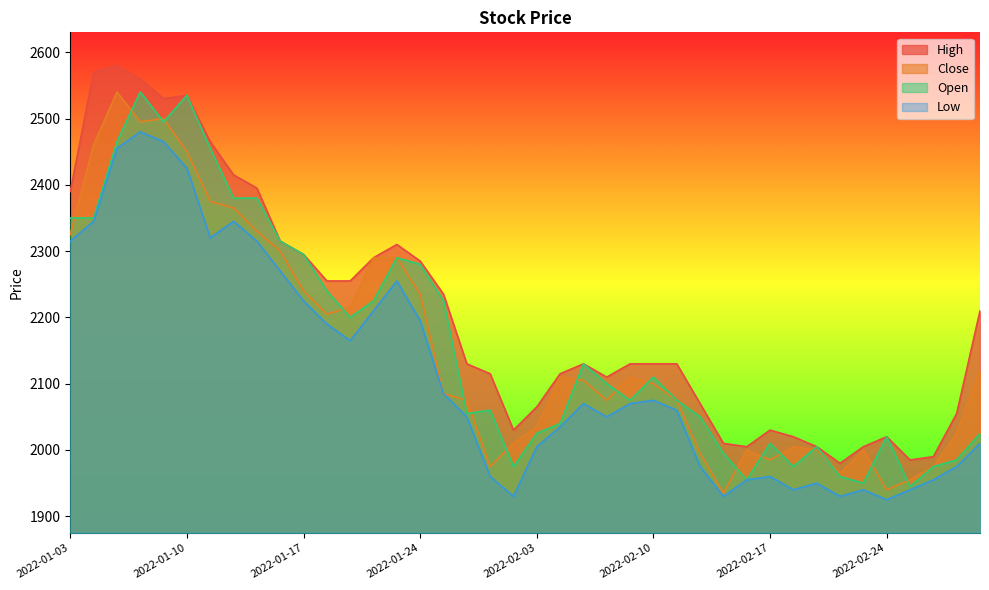

Where is the first local maximum for Open?

2022-01-06